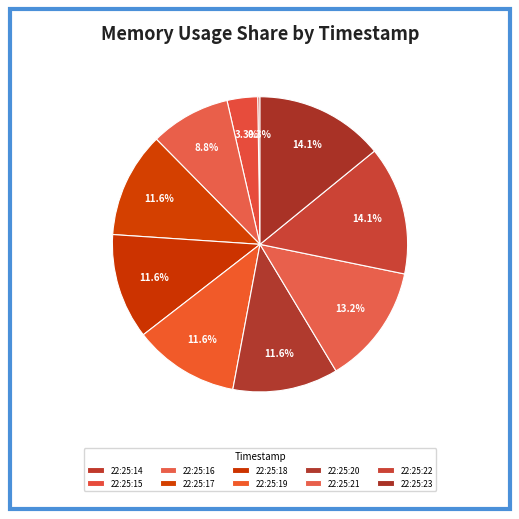

What percentage do 22:25:21 and 22:25:17 together represent?

24.7%